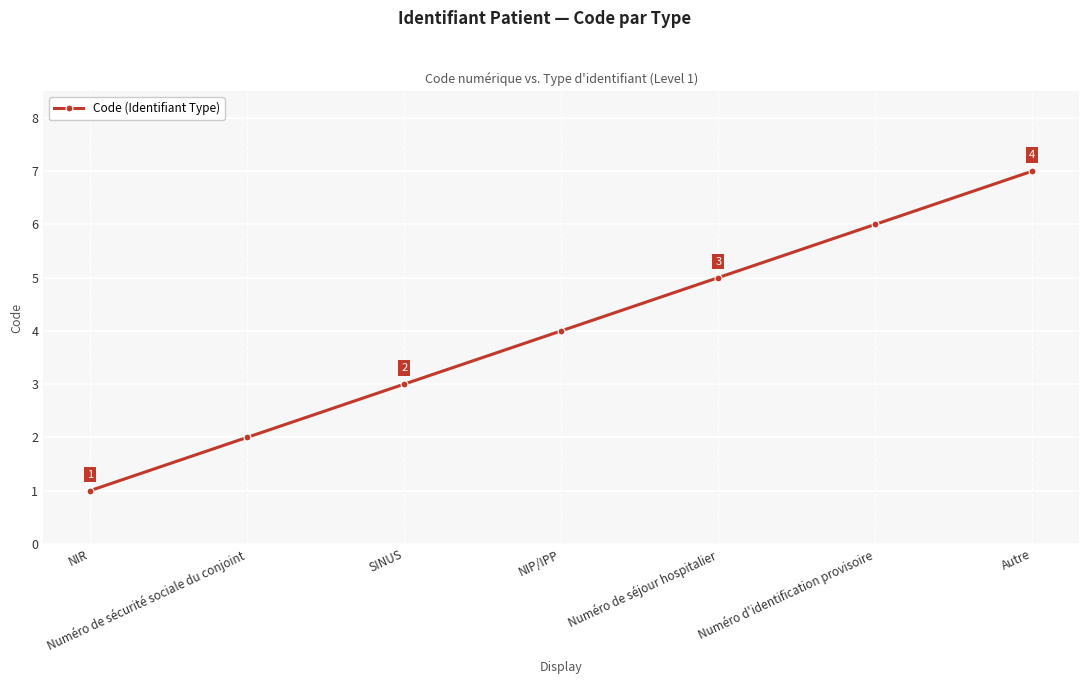

How many data points does each series have?

7